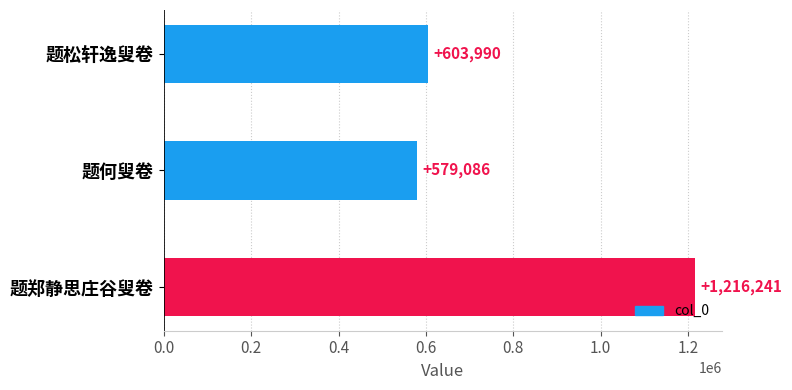

At which category does the chart reach its minimum across all series?

题何叟卷